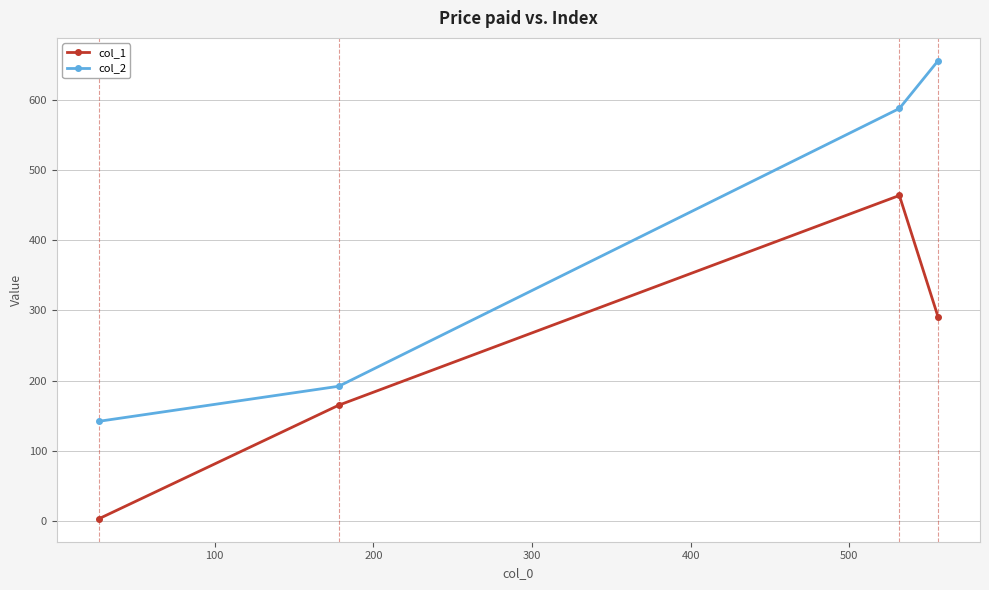

Rank the series by their maximum value, from highest to lowest.

col_2, col_1